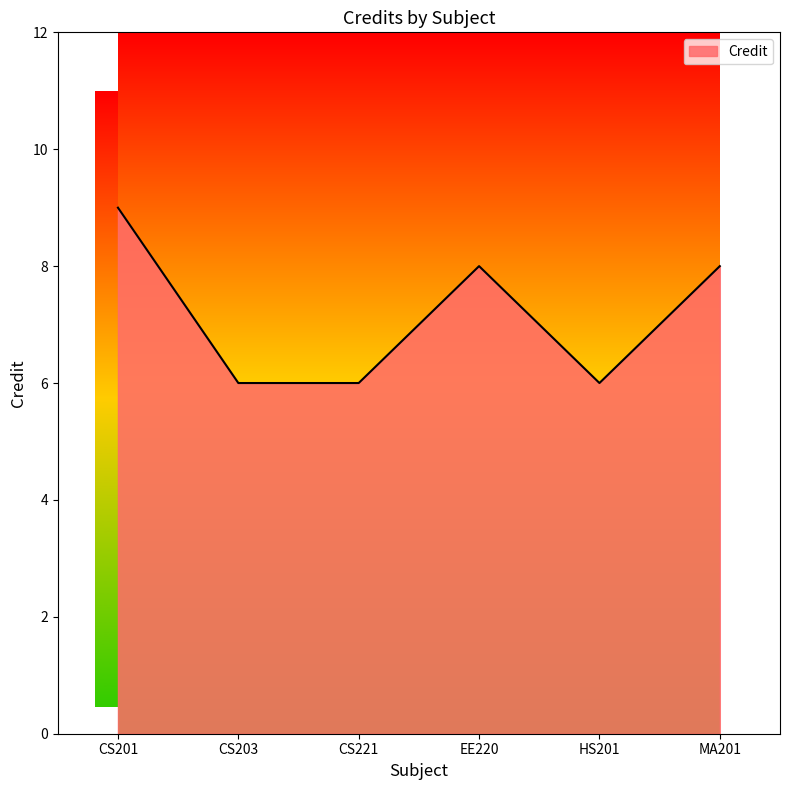

True or false: the data shows 10 at HS201.

False